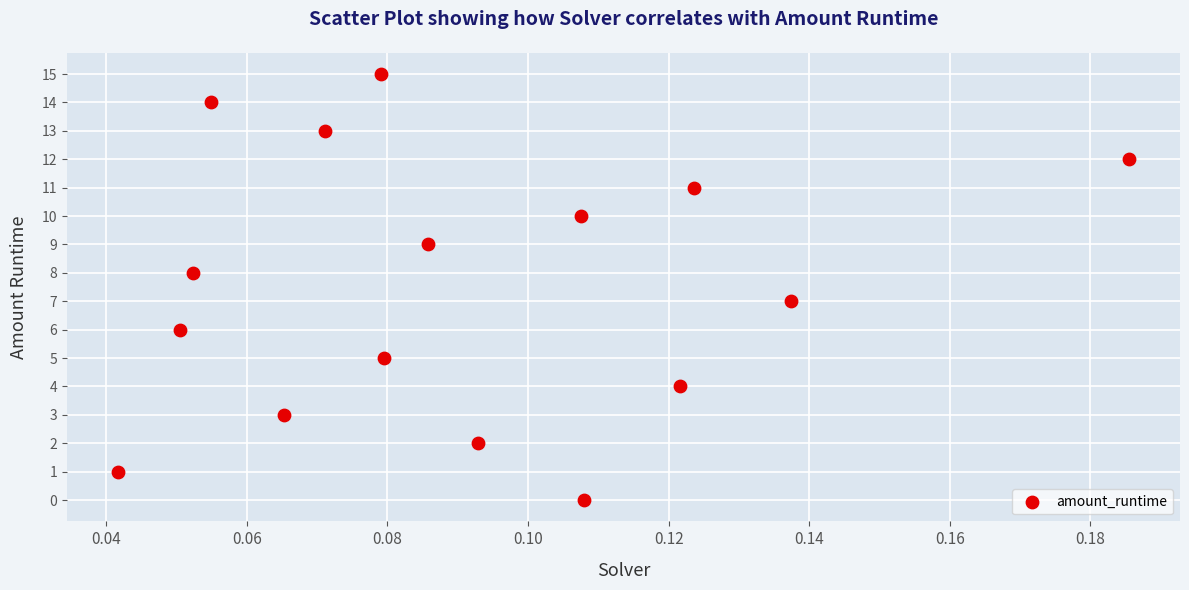

What is the range of Y values (max minus min)?

15